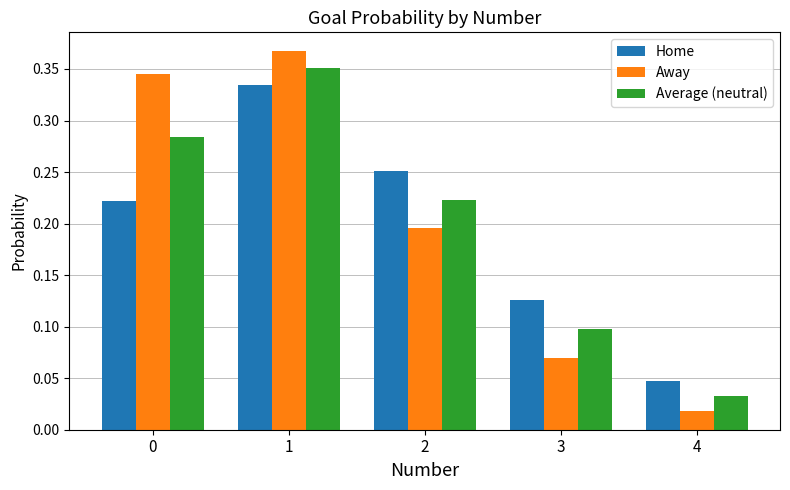

Which category has the lowest value across all series?

4